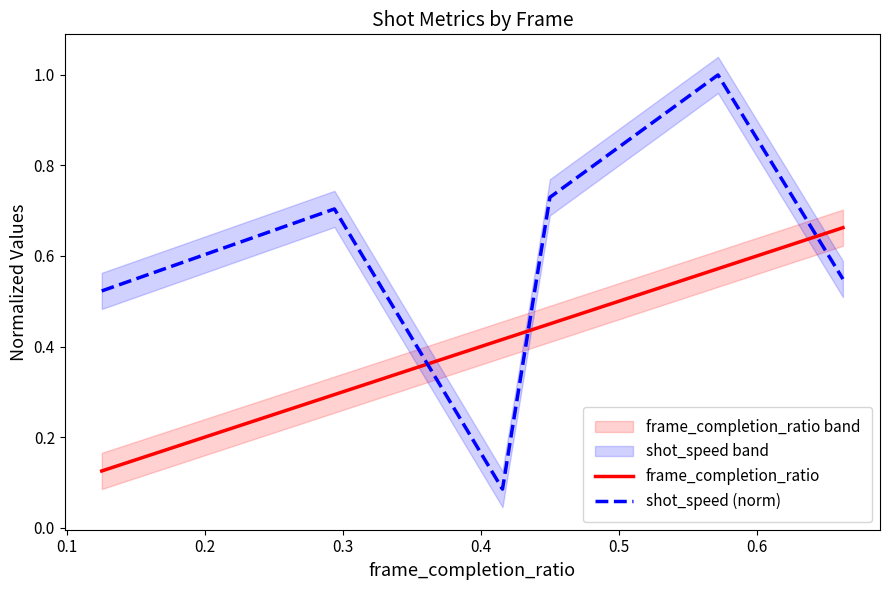

At how many categories does at least one series exceed 0?

6